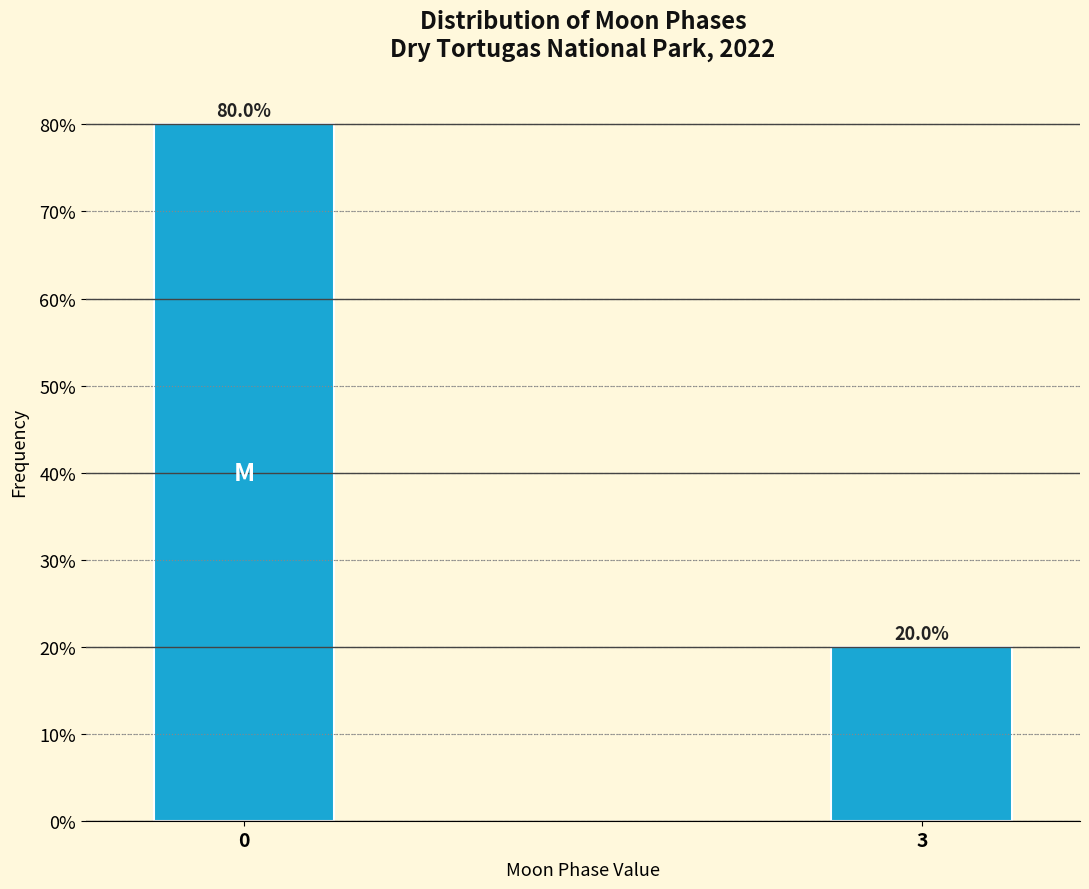

Reading left to right, extract all data points from this chart.

80	20